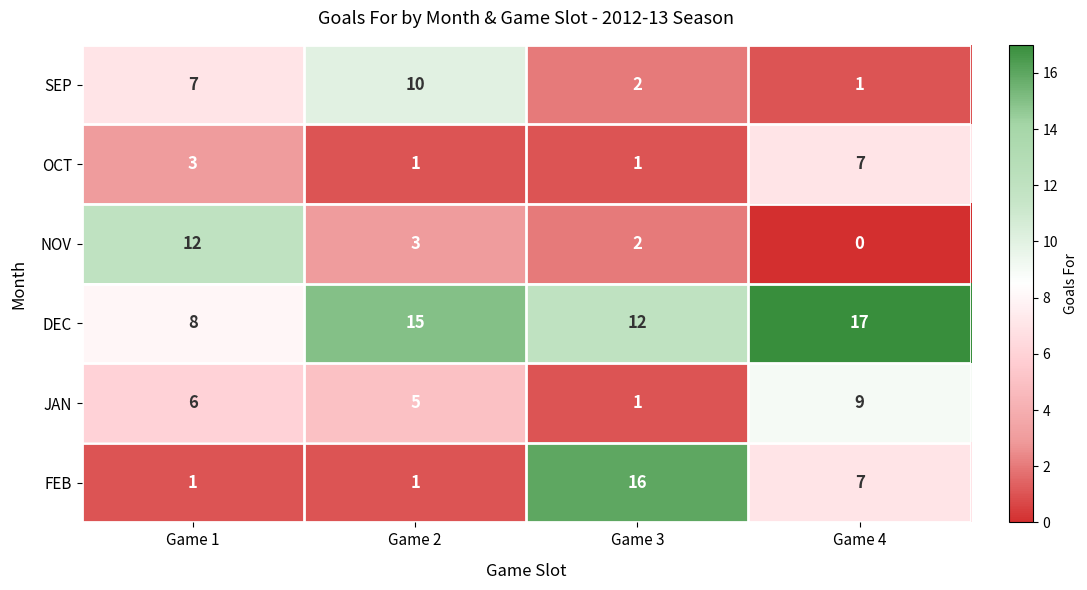

The value of FEB at Game 3 is 16. True or false?

True